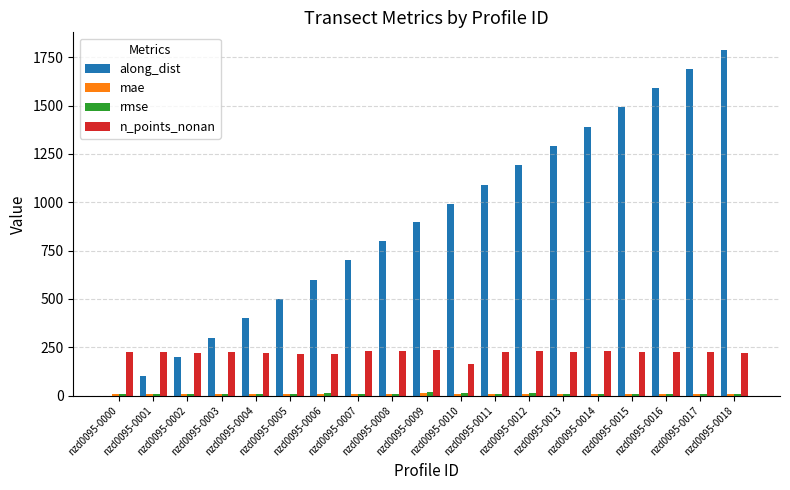

What is the maximum value shown in the chart?

1789.8